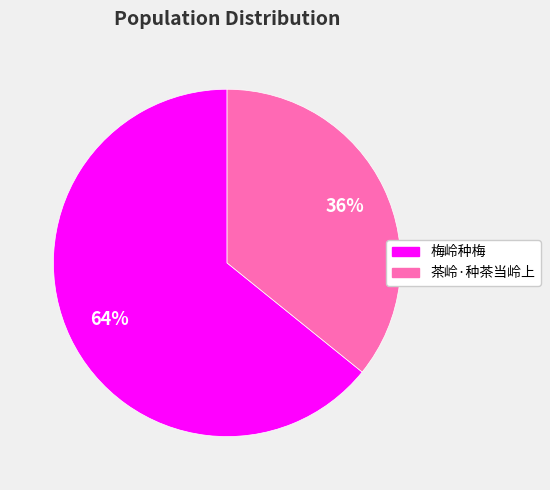

Rank the categories by value from highest to lowest.

梅岭种梅, 茶岭·种茶当岭上